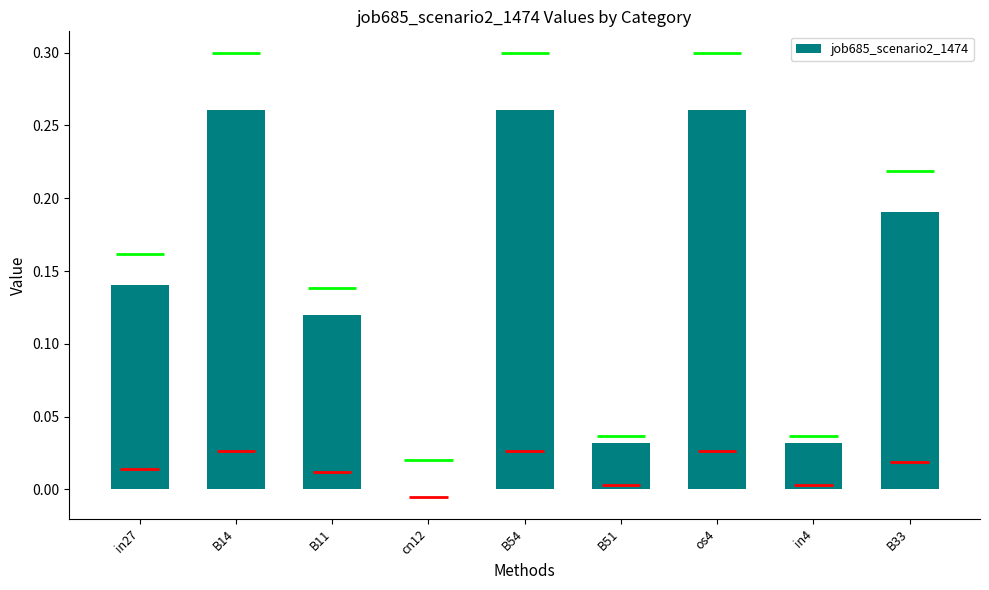

What is the average value?

0.1